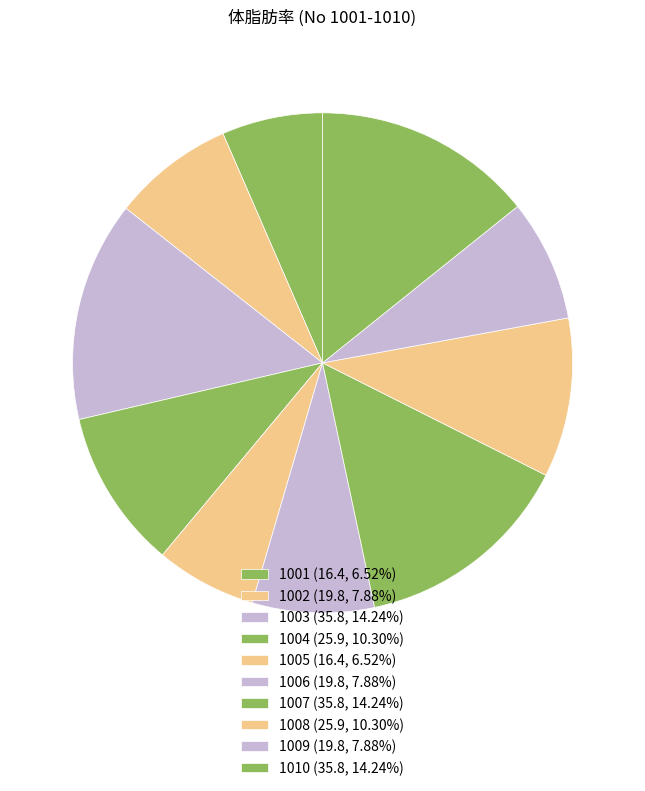

How many slices are in this pie chart?

10